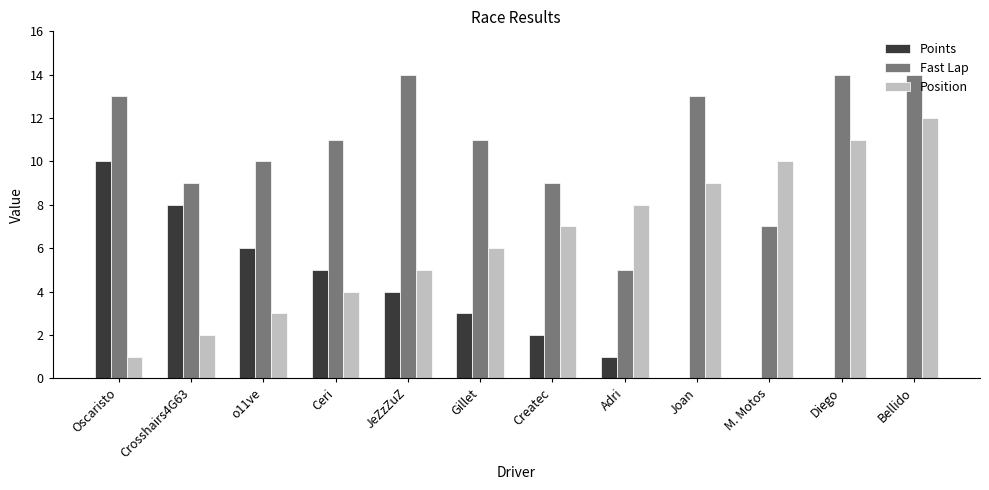

The Position series shows 3 at o11ve. True or false?

True